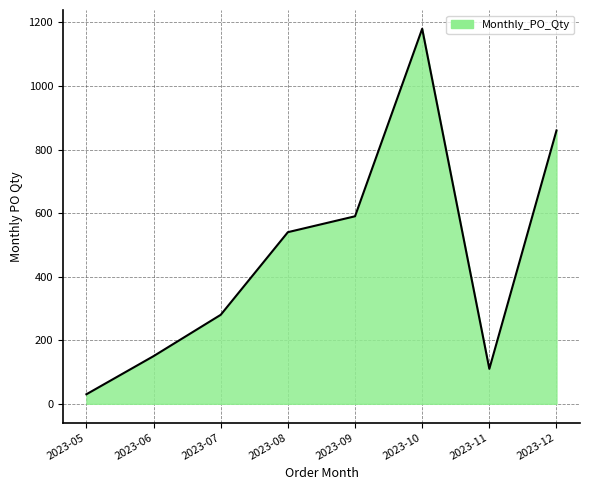

What is the greatest value displayed?

1180